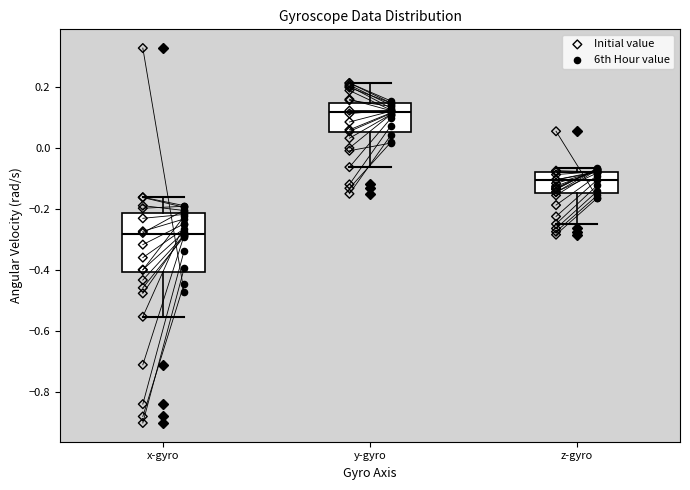

Which box's median line is the lowest?

x-gyro